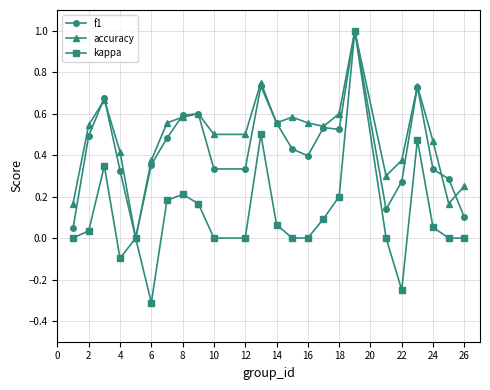

What is the maximum value shown in the chart?

1.0